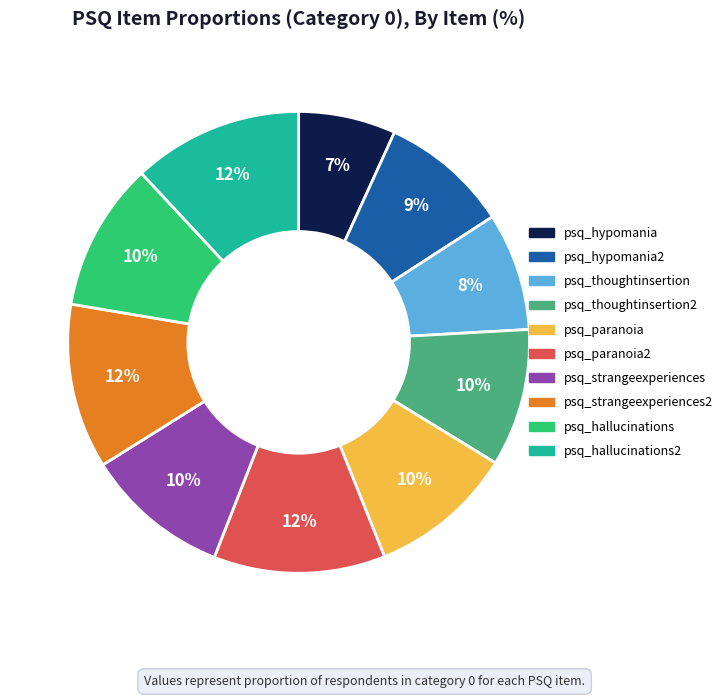

How many slices are in this pie chart?

10